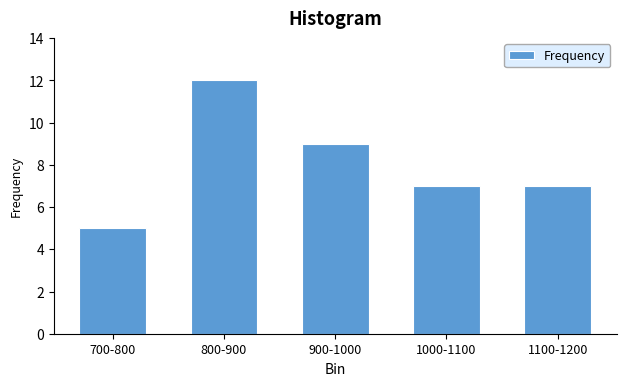

Reading right to left, extract all data points from this chart.

7	7	9	12	5